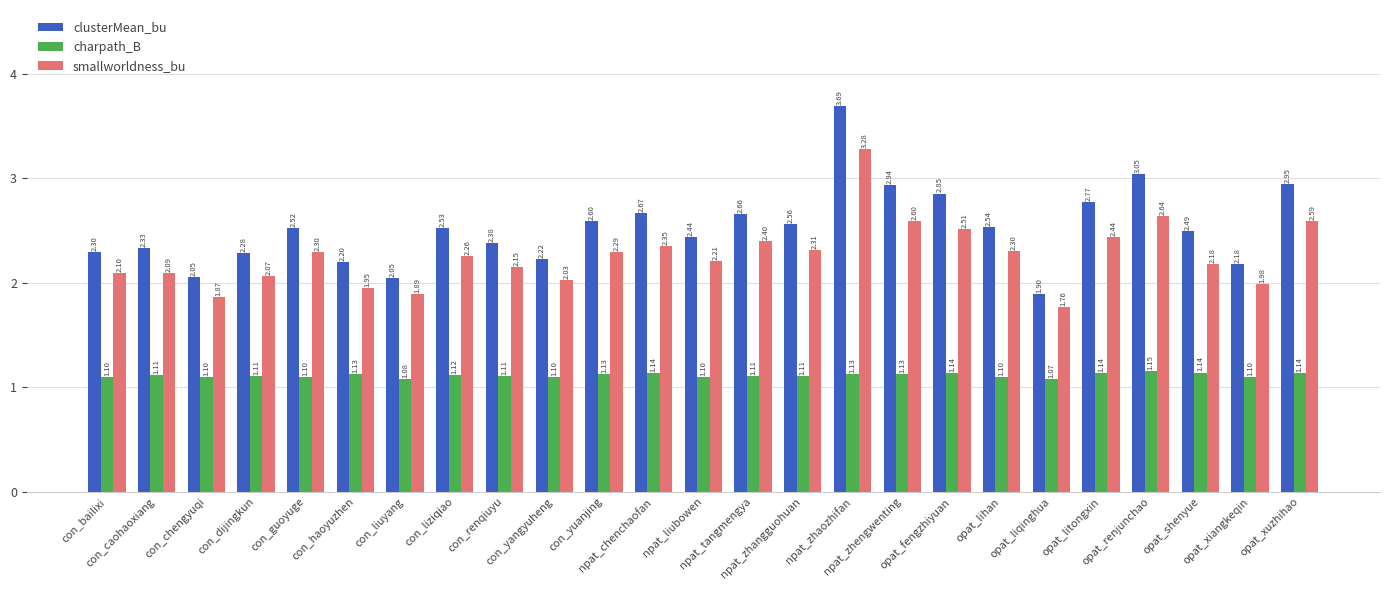

What is the sum of all clusterMean_bu values?

63.1